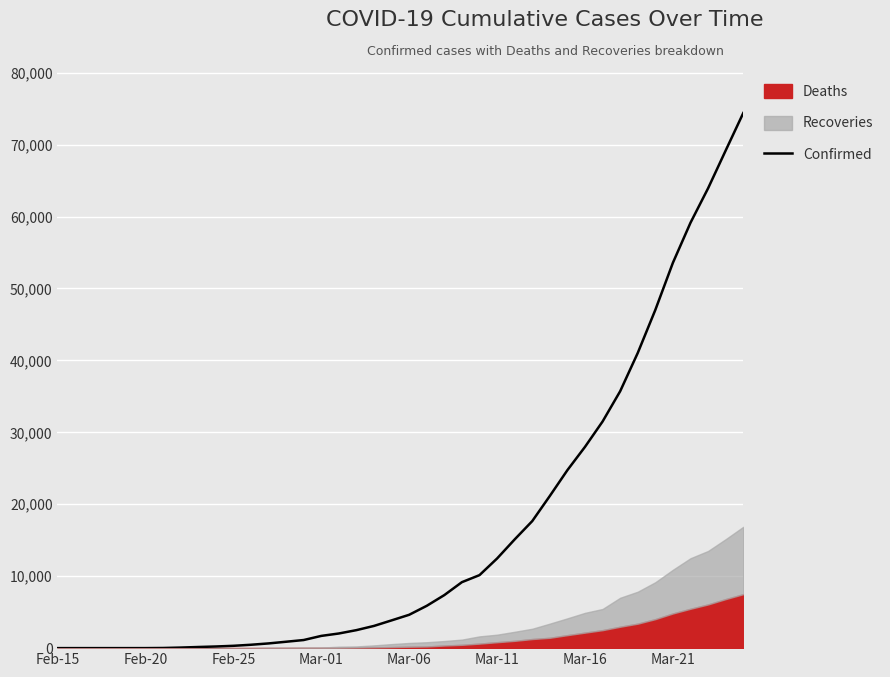

How many data points are less than 4636?

20